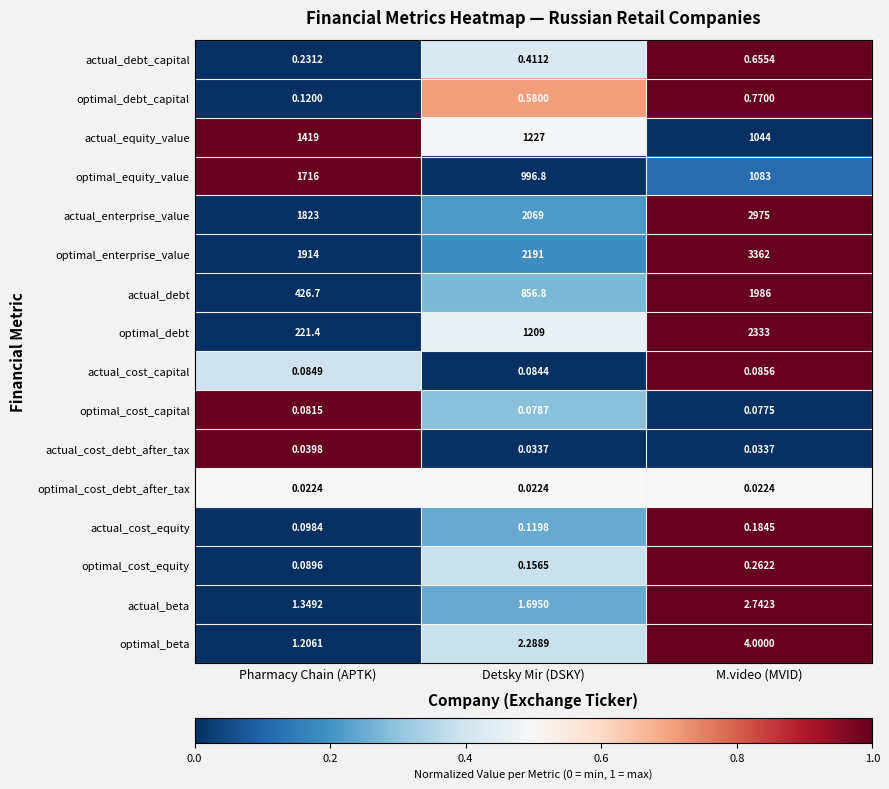

Which category has the highest value in the actual_debt series?

M.video (MVID)